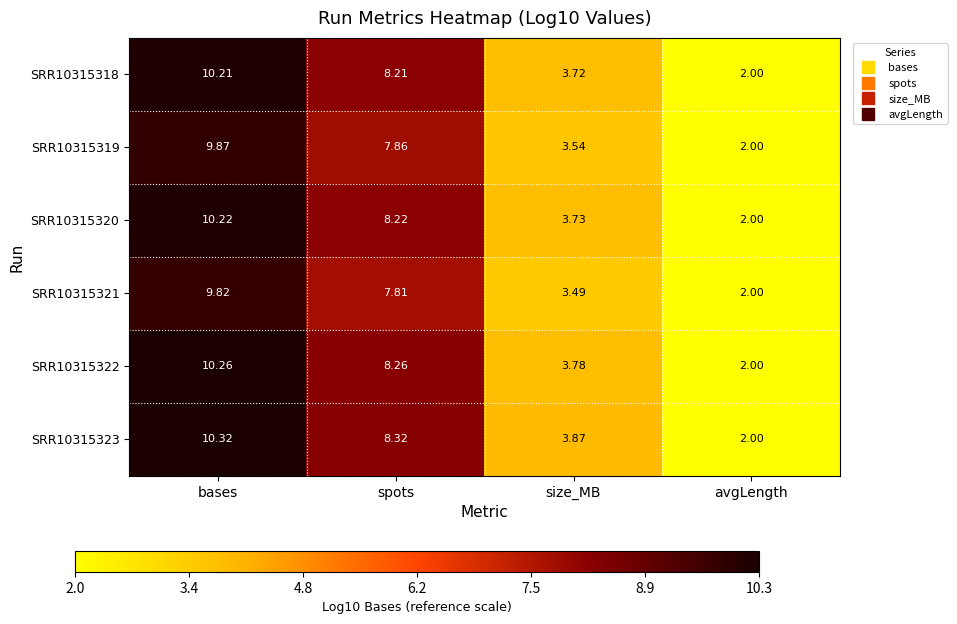

At which category does the chart reach its peak across all series?

bases